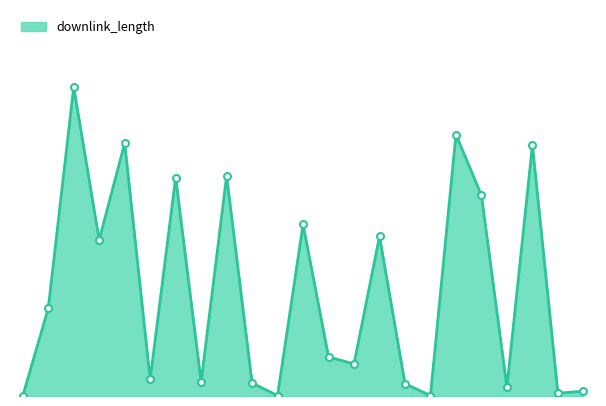

How many points are lower than both their immediate neighbors (excluding endpoints)?

8